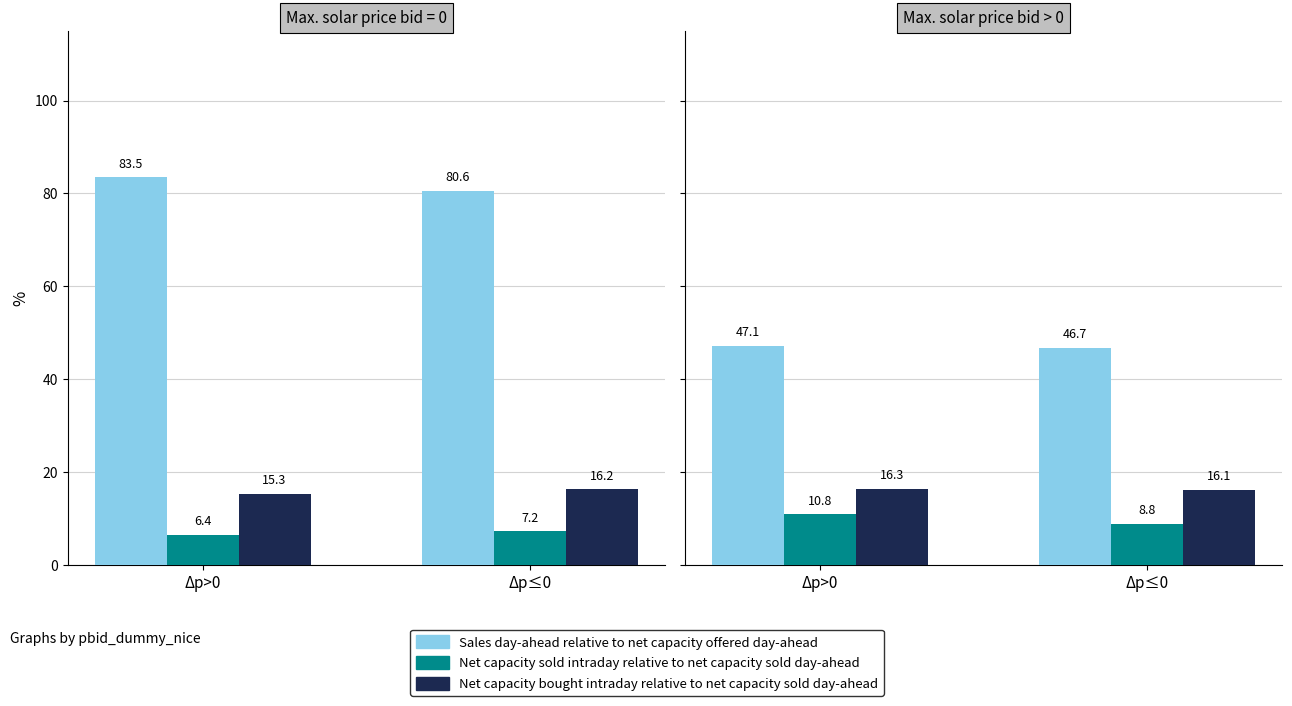

The Net capacity bought intraday relative to net capacity sold day-ahead series shows 16.3 at Δp>0. True or false?

True